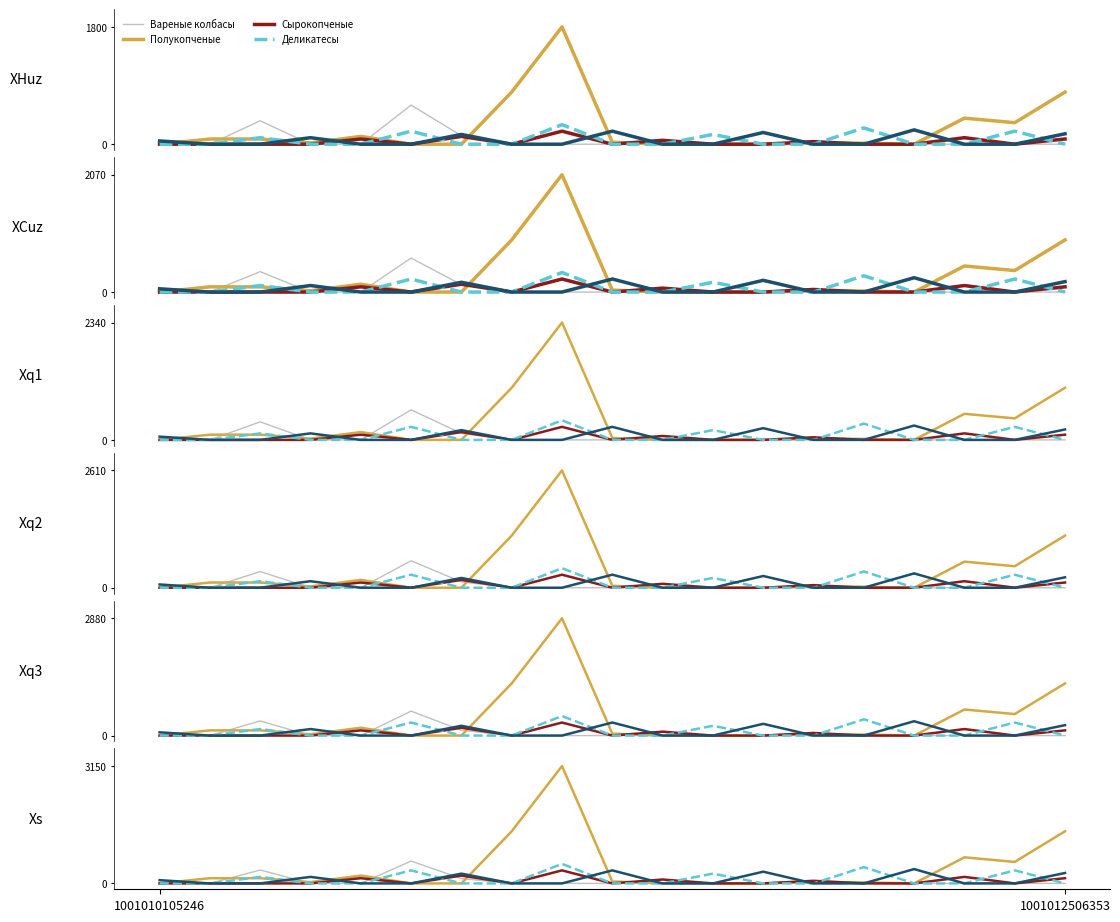

What are all the series names shown in the legend?

Вареные колбасы, Полукопченые, Сырокопченые, Деликатесы